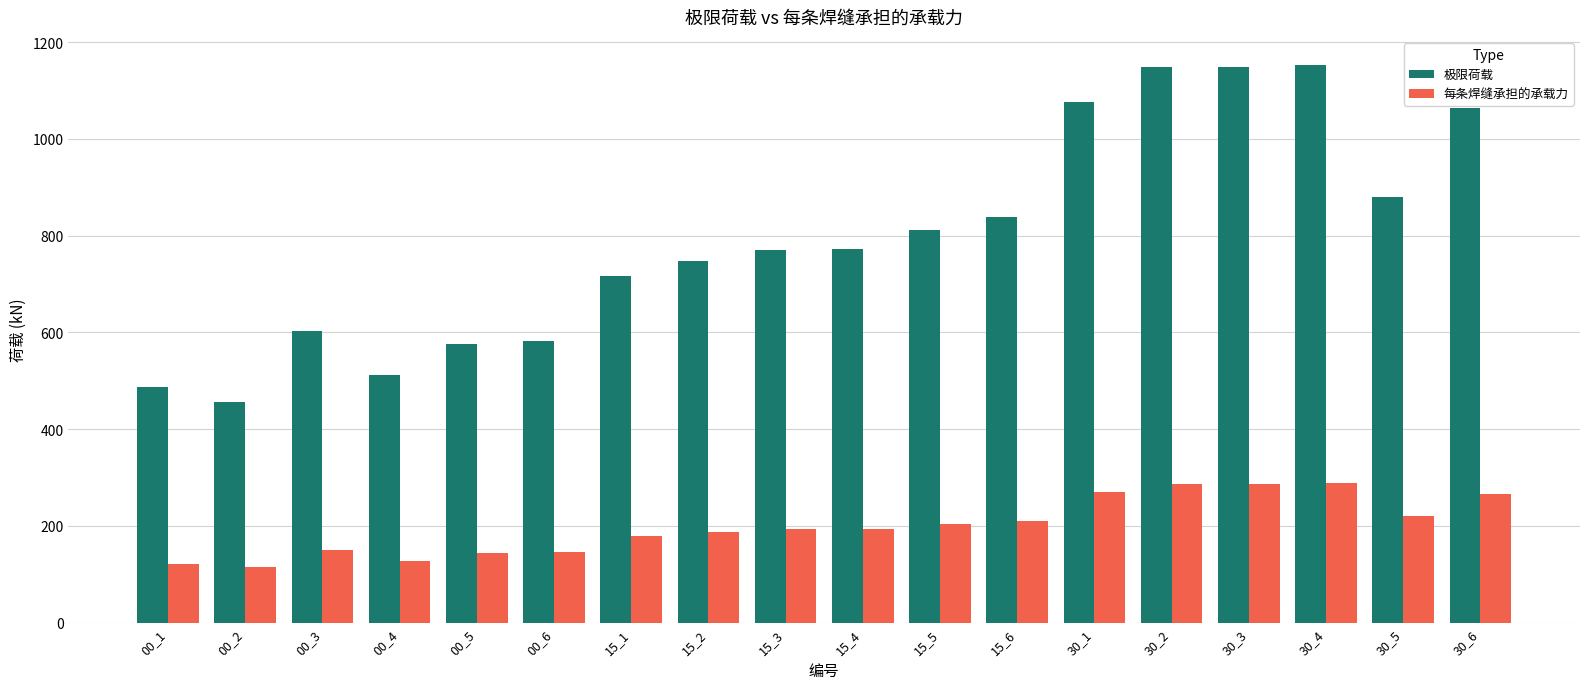

What is the sum of the 极限荷载 values at 00_3 and 15_5?

1415.5